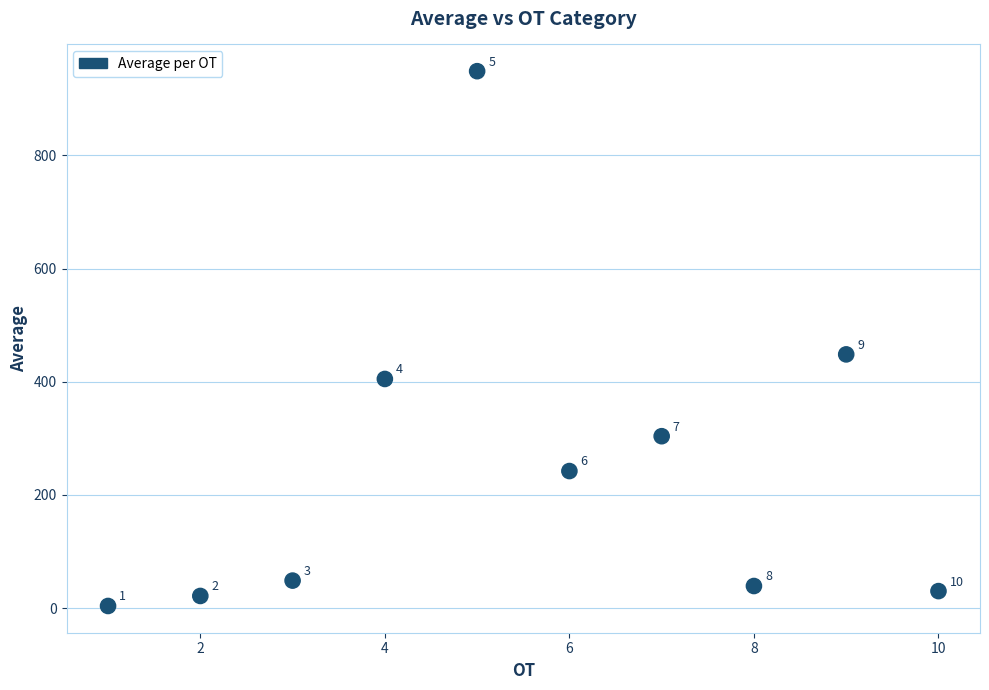

What is the average X value?

5.5